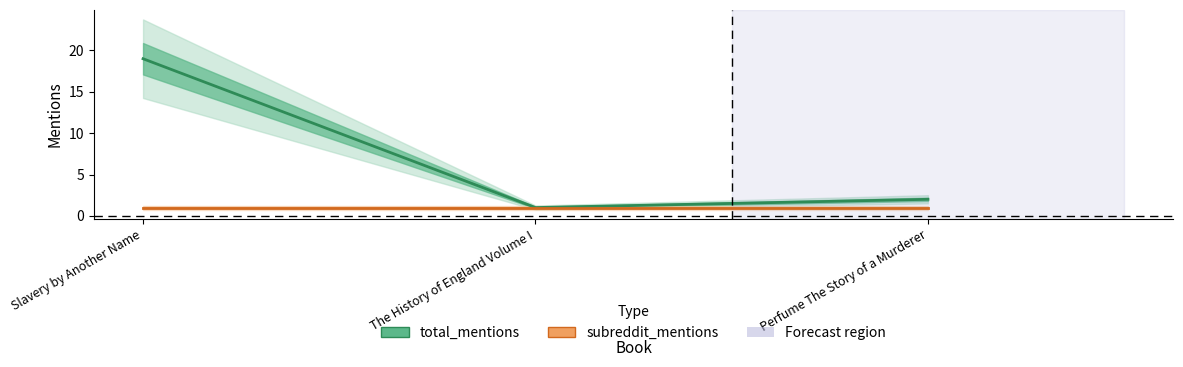

What is the average value of the subreddit_mentions series?

1